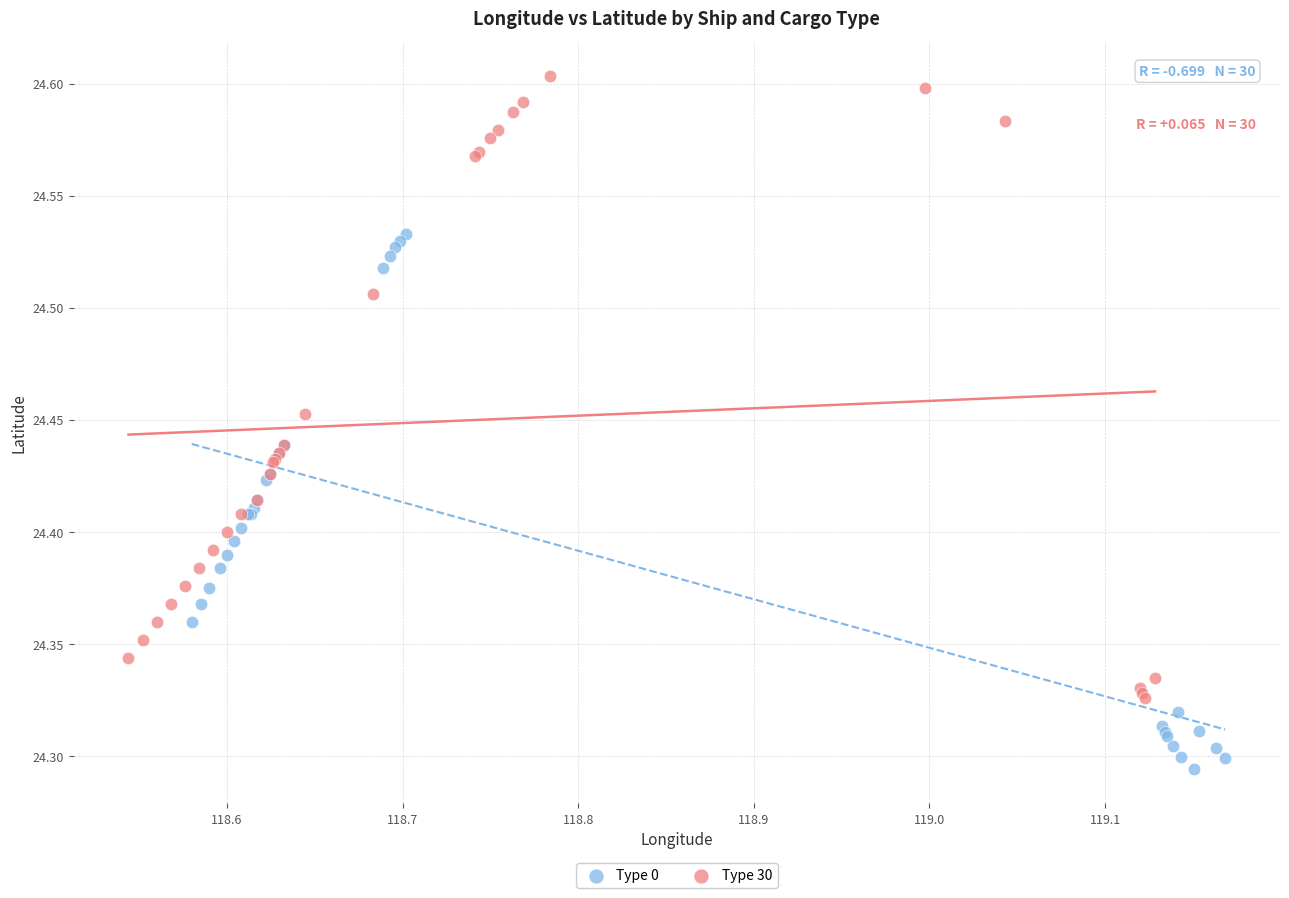

Which series contains the highest Y value?

Type 30